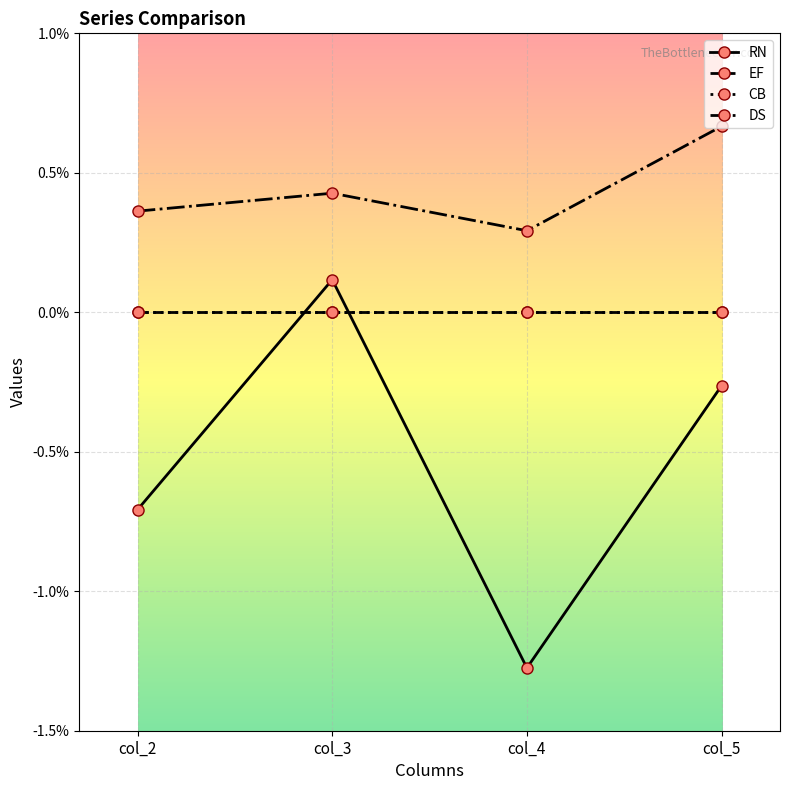

Does the chart have visible grid lines?

Yes